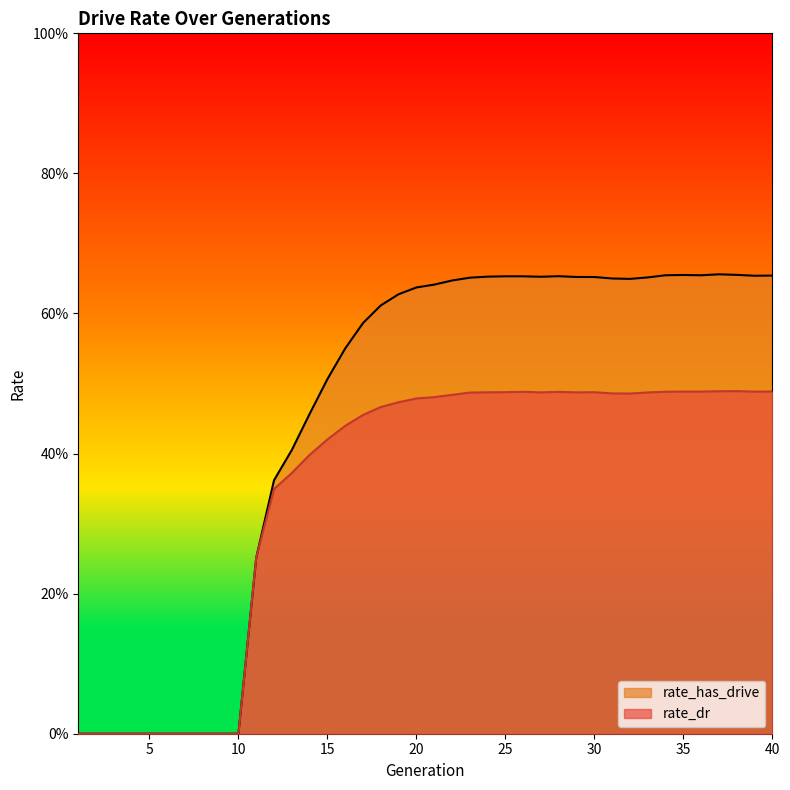

Count the rate_has_drive values in the range 0 to 1.

40